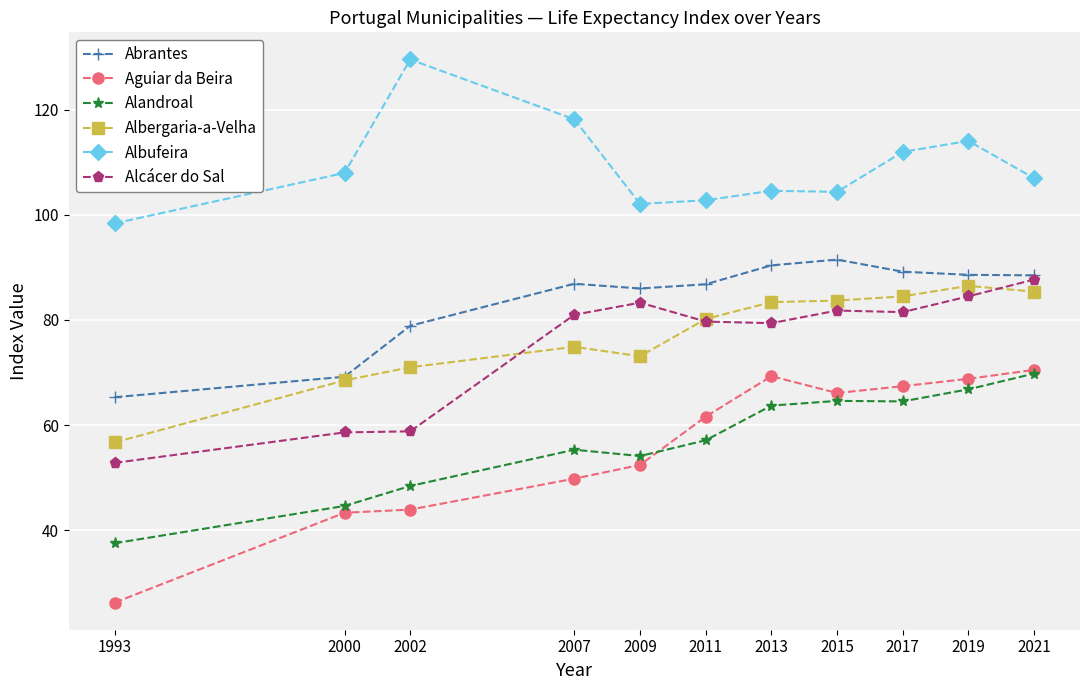

What is the total value across all series at 2015?

492.1